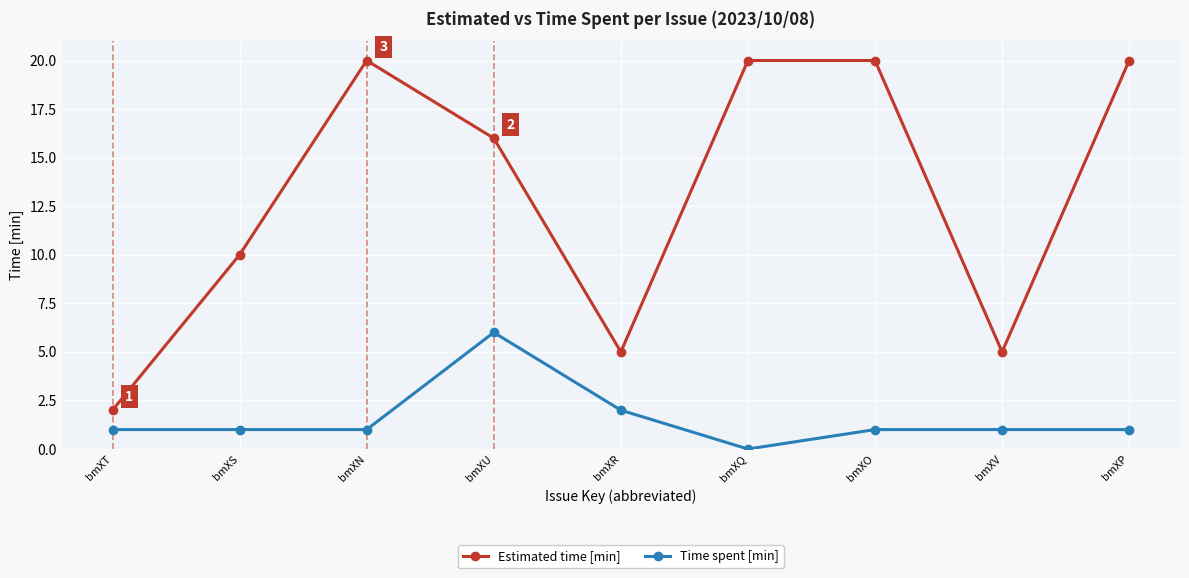

At how many categories does at least one series exceed 1?

9